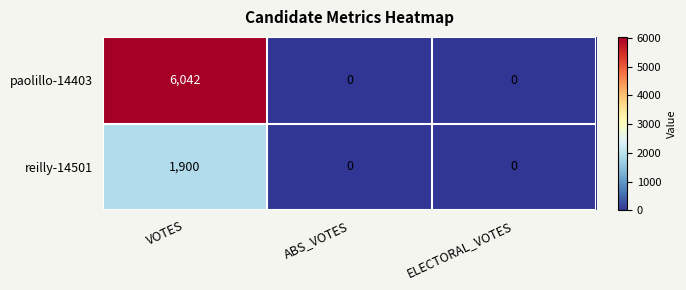

What is the spread (max minus min) of values at VOTES?

4142